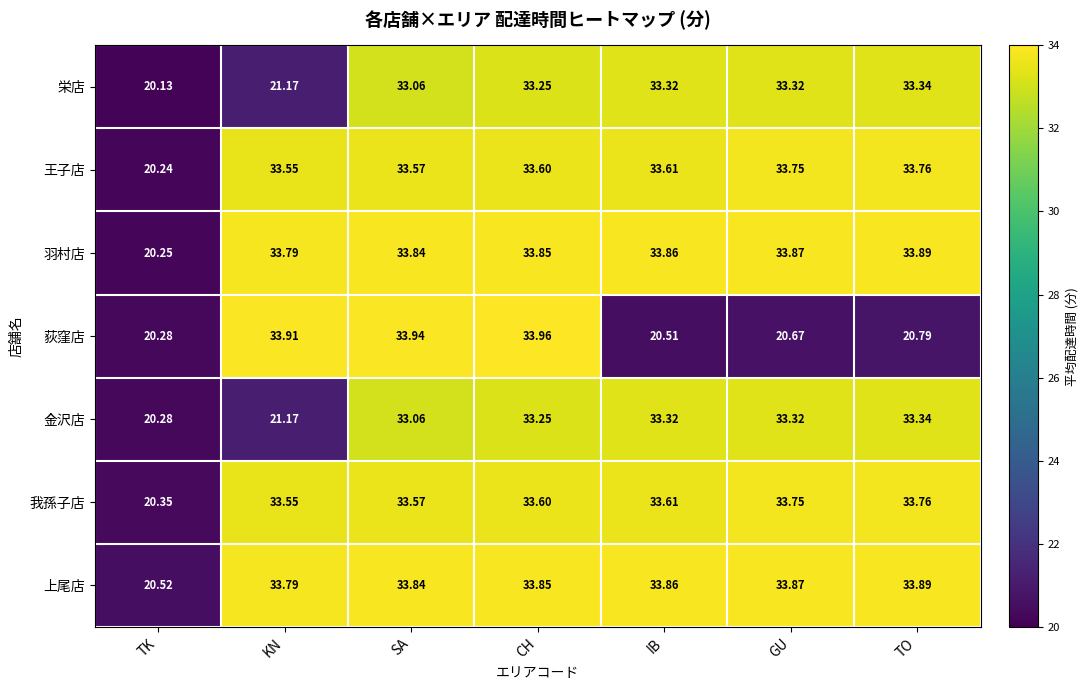

At which category does the chart reach its peak across all series?

CH